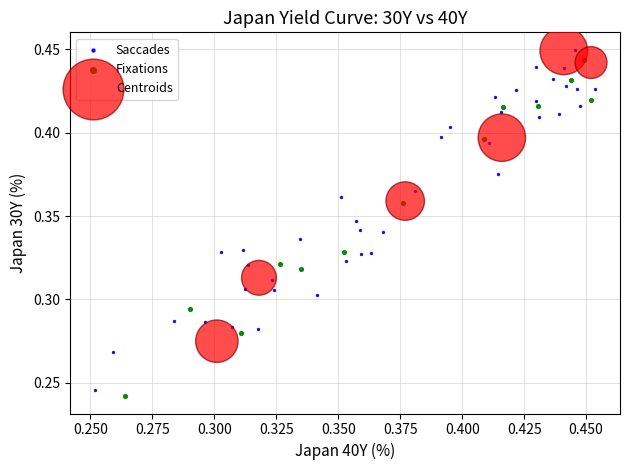

What are all the series names shown in the legend?

Saccades, Fixations, Centroids